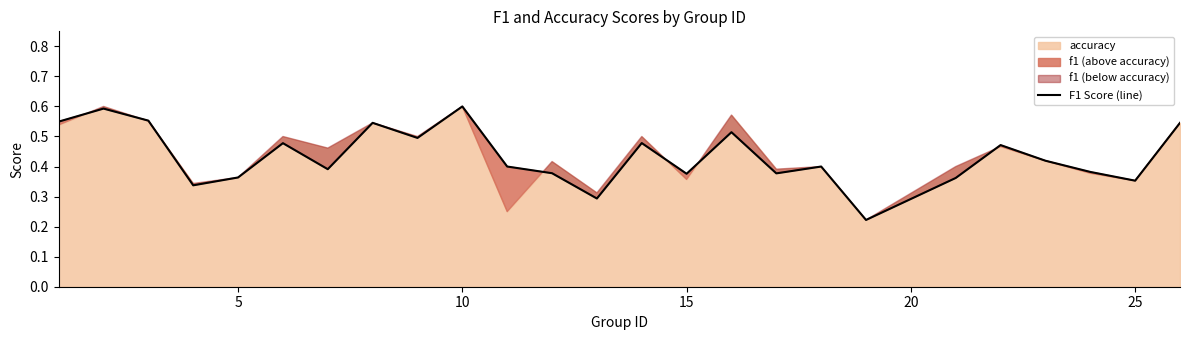

Is it true that F1 Score (line) equals 1.0 at 10?

False